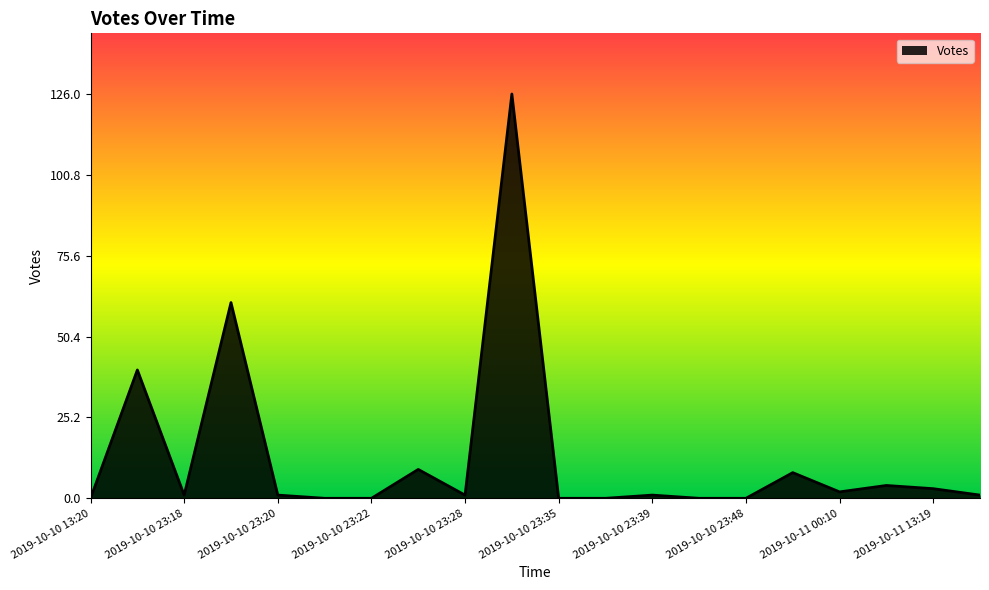

What is the average value?

13